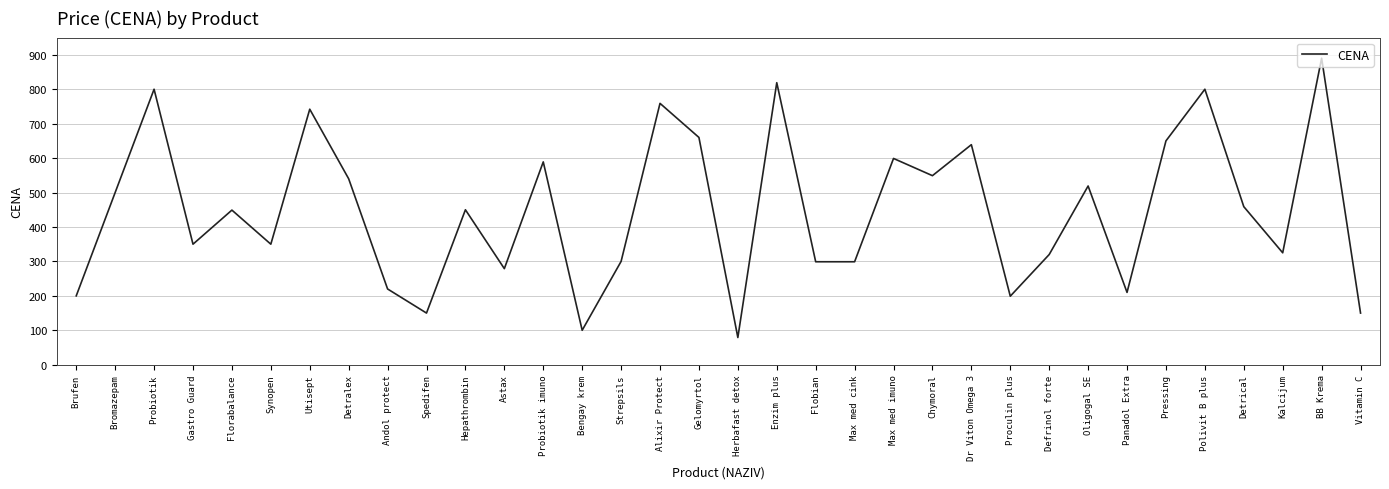

Between Oligogal SE and Bengay krem, which is larger?

Oligogal SE